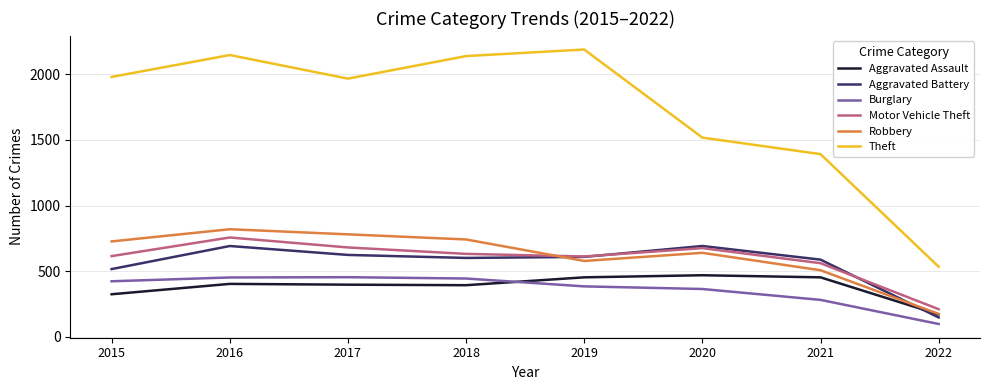

What is the sum of the Theft values at 2021 and 2019?

3582